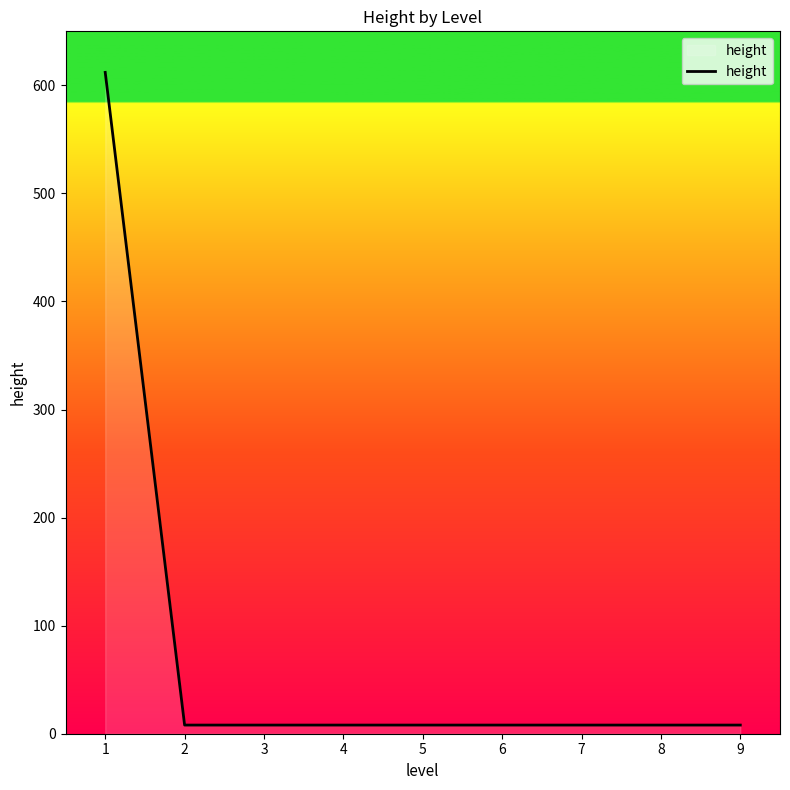

What is the greatest value displayed?

612